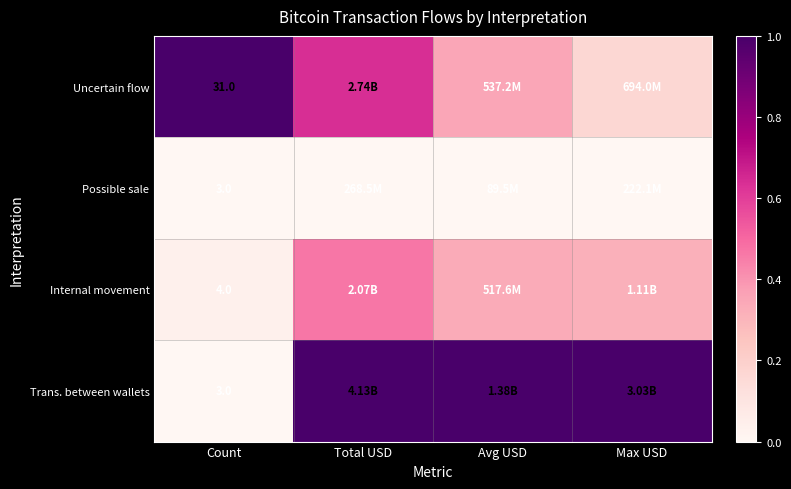

At how many categories does at least one series exceed 0?

4